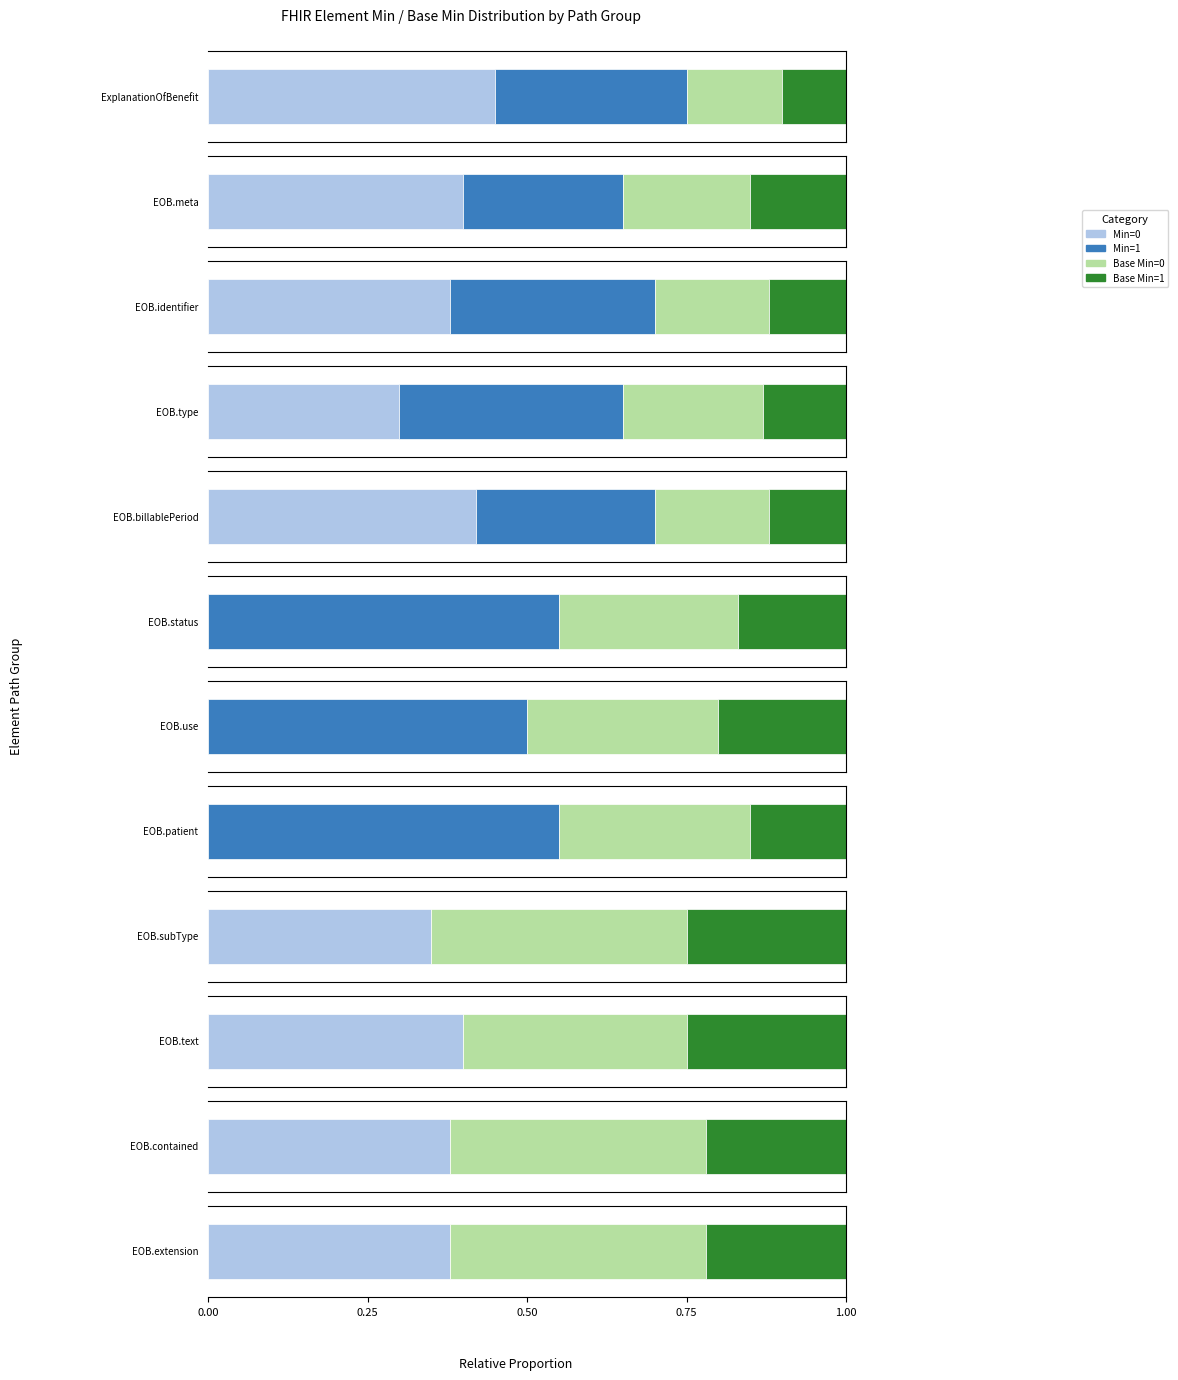

What is the sum of all Base Min=1 values?

2.1